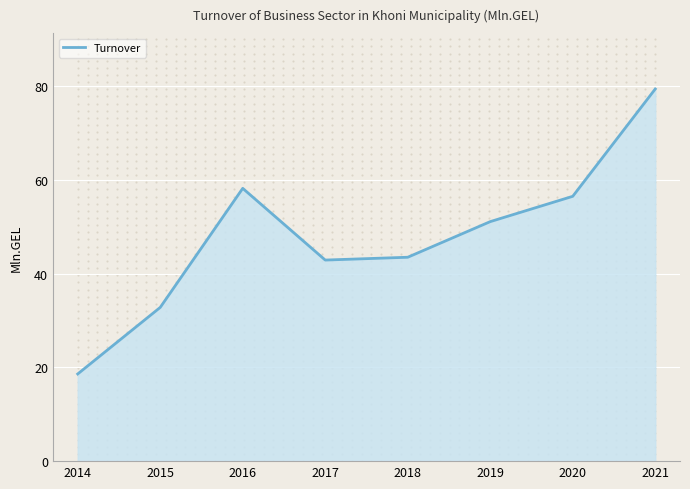

What is the ratio of the value at 2020 to the value at 2019?

1.1